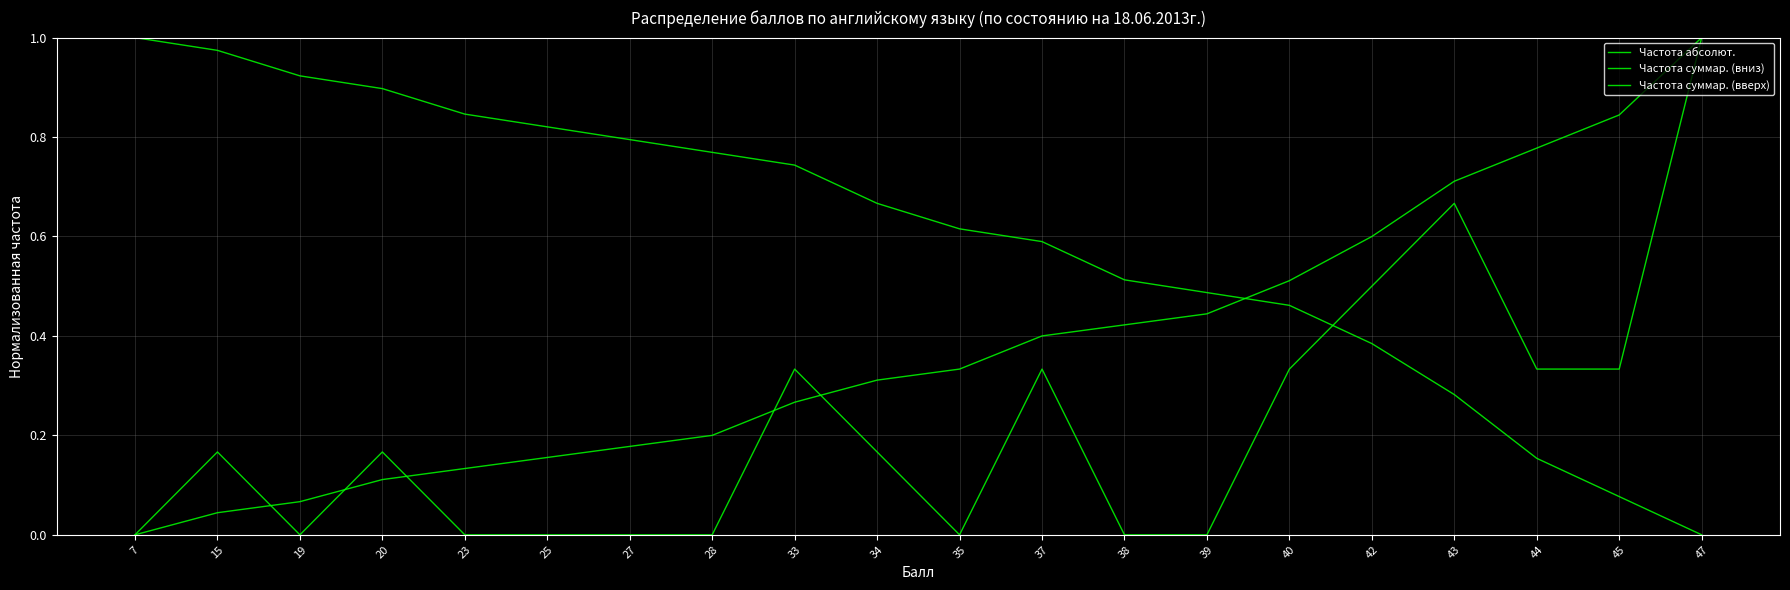

Which series has the largest total across all categories?

Частота суммар. (вверх)